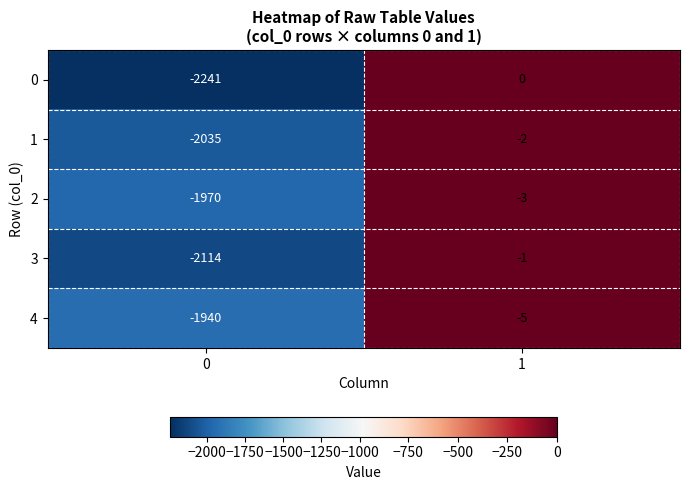

What is the difference between the maximum and minimum values in the 1 series?

2033